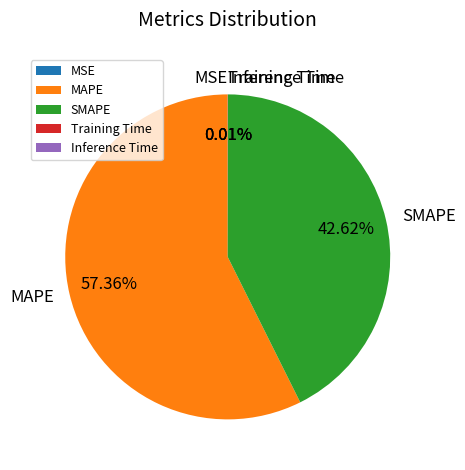

To the nearest percent, what percentage of the pie is MAPE?

57%